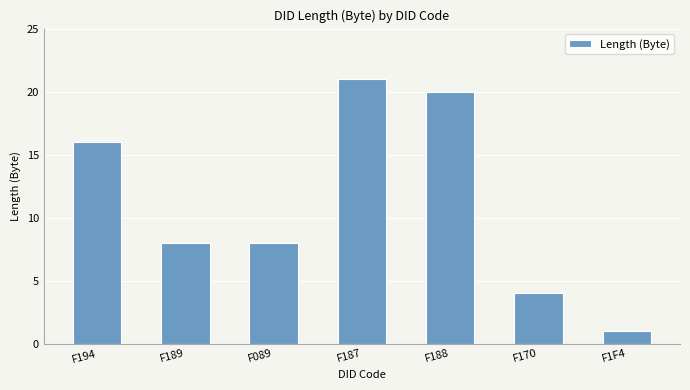

Count the number of categories in the chart.

7